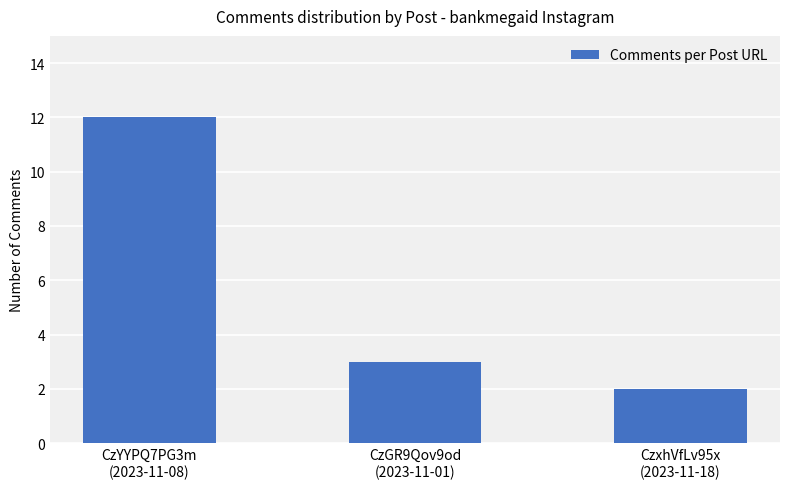

Does the chart contain any negative values?

No